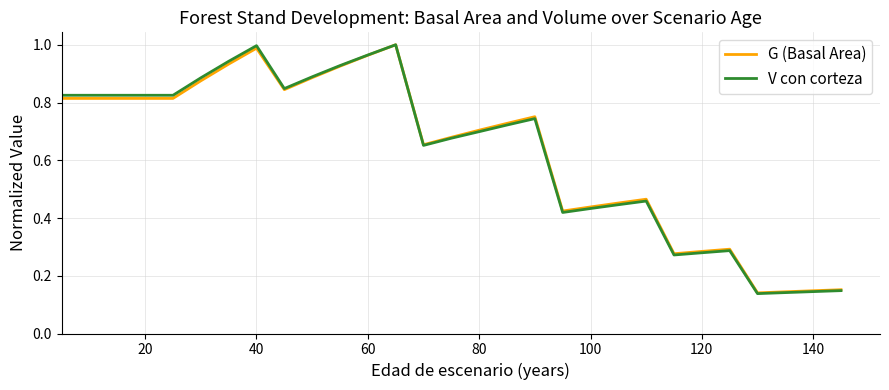

What is the value of the G (Basal Area) point at the 1st from the left?

0.8